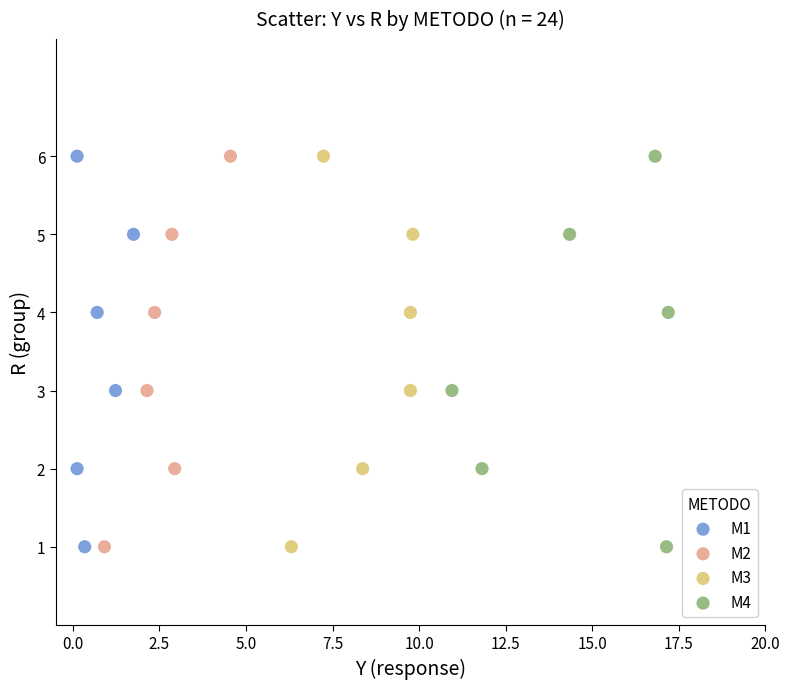

What are all the series names shown in the legend?

M1, M2, M3, M4